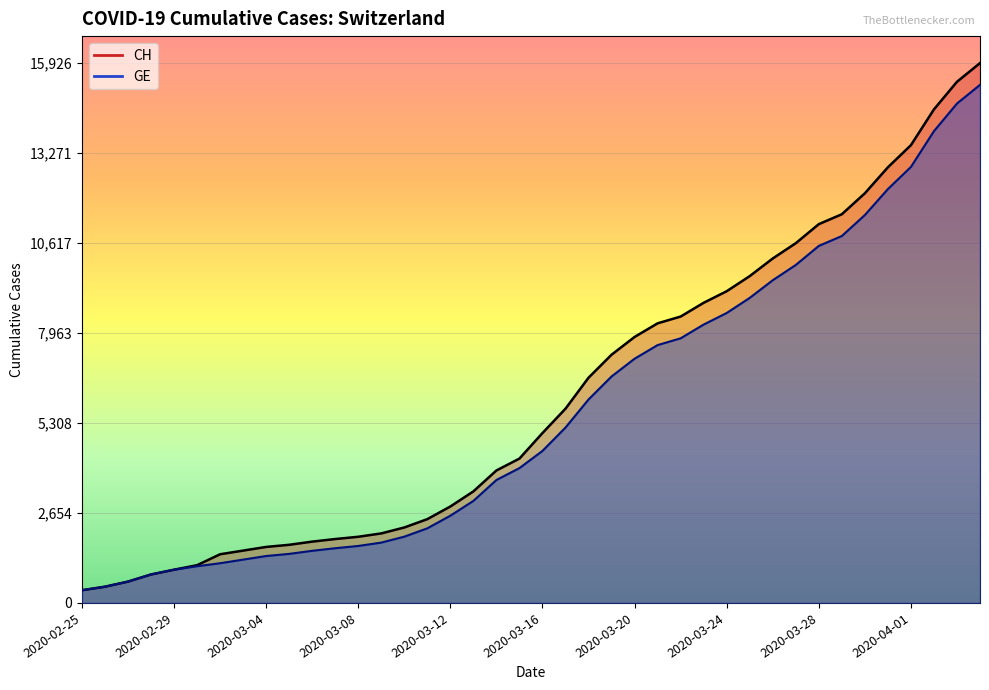

What is the value of the GE point at the 10th from the left?

1447